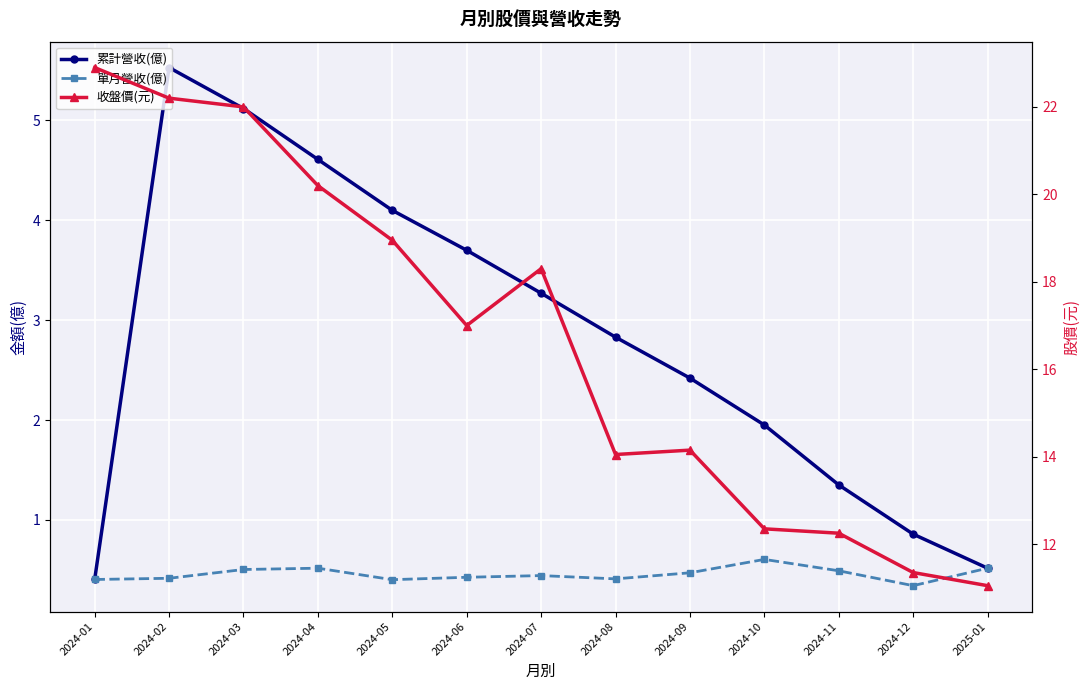

List the labels in order of 單月營收(億) value, largest first.

2024-10, 2024-04, 2025-01, 2024-03, 2024-11, 2024-09, 2024-07, 2024-06, 2024-02, 2024-08, 2024-01, 2024-05, 2024-12